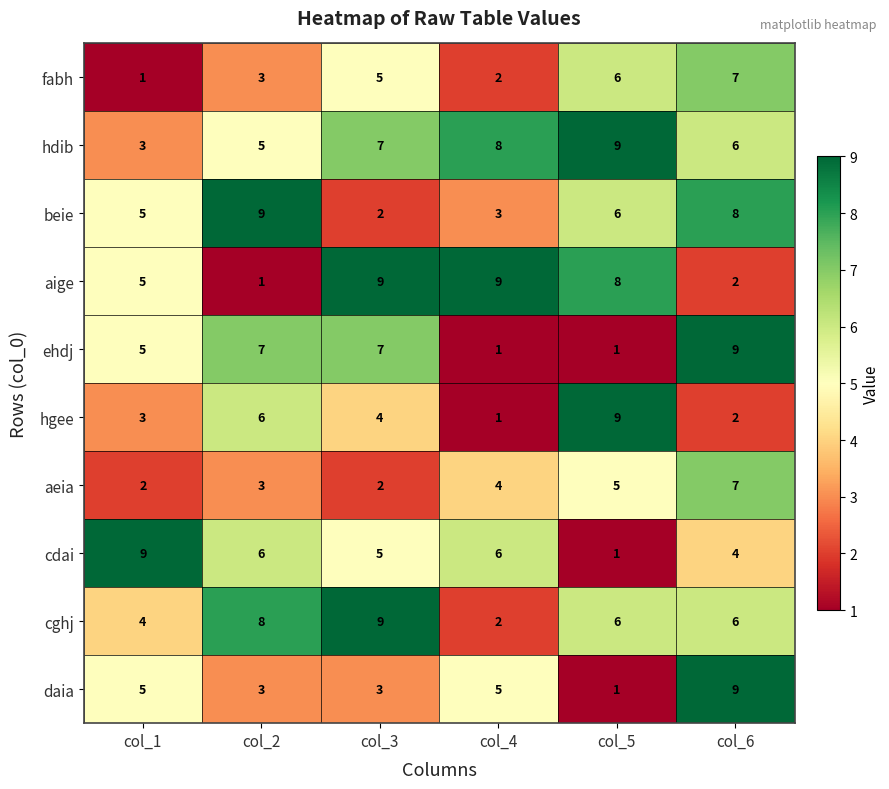

At which label does fabh reach its peak?

col_6